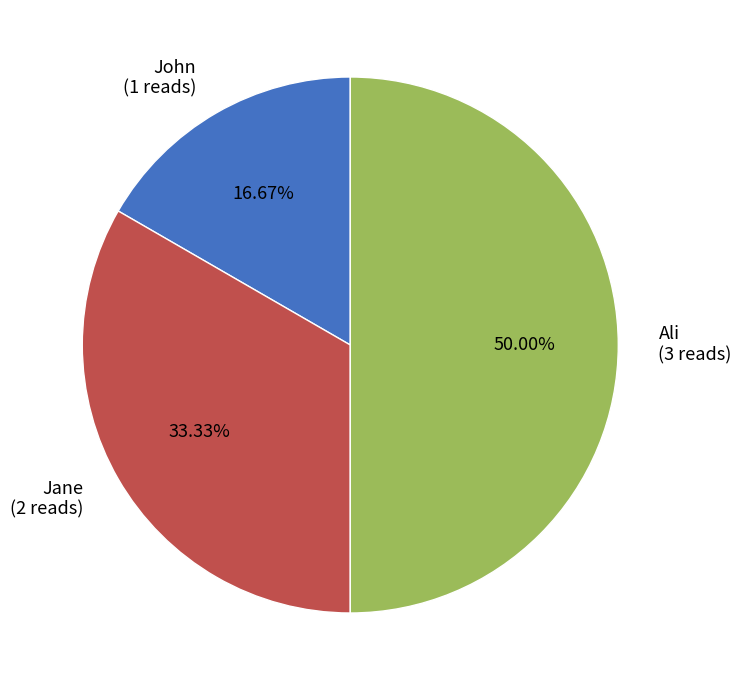

Does John represent more than half of the total?

No